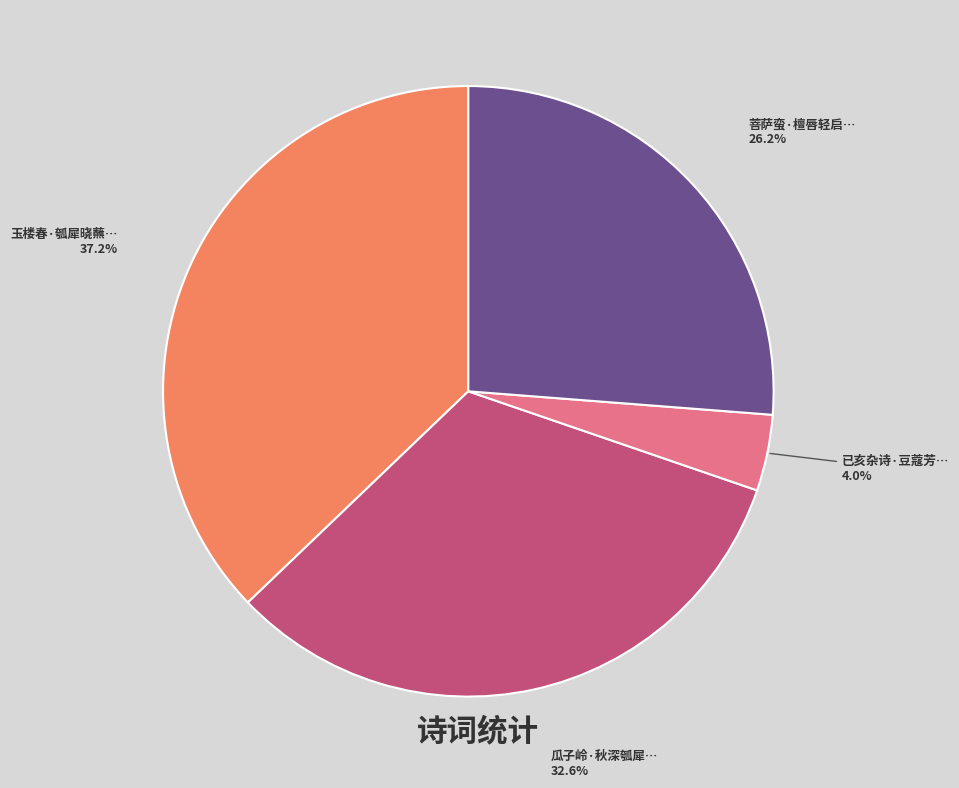

Does any single category account for the majority?

No